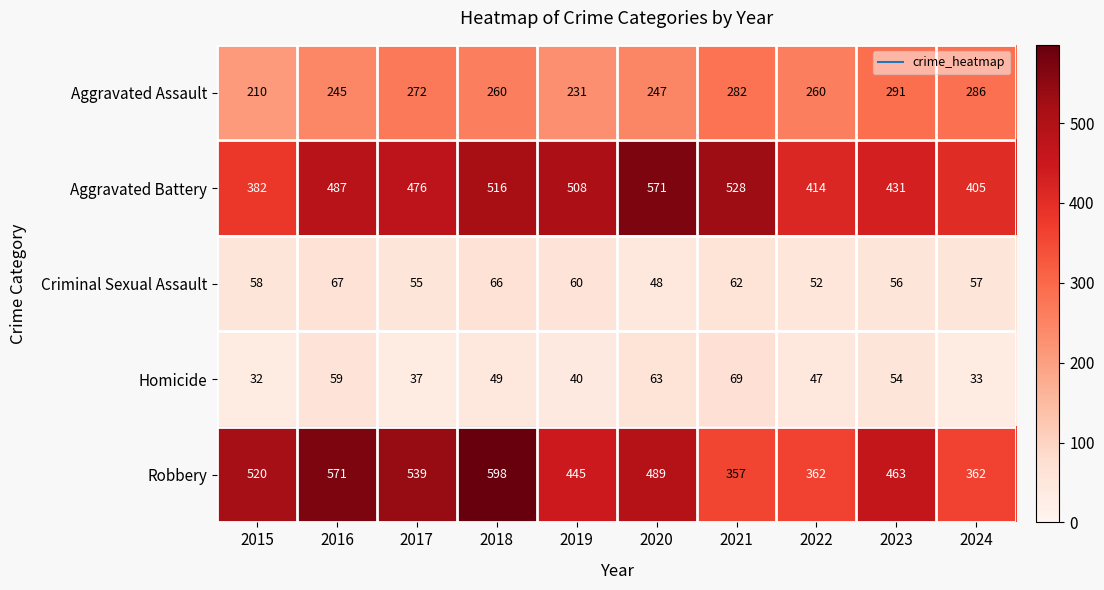

Which label corresponds to the smallest value in the chart?

2015